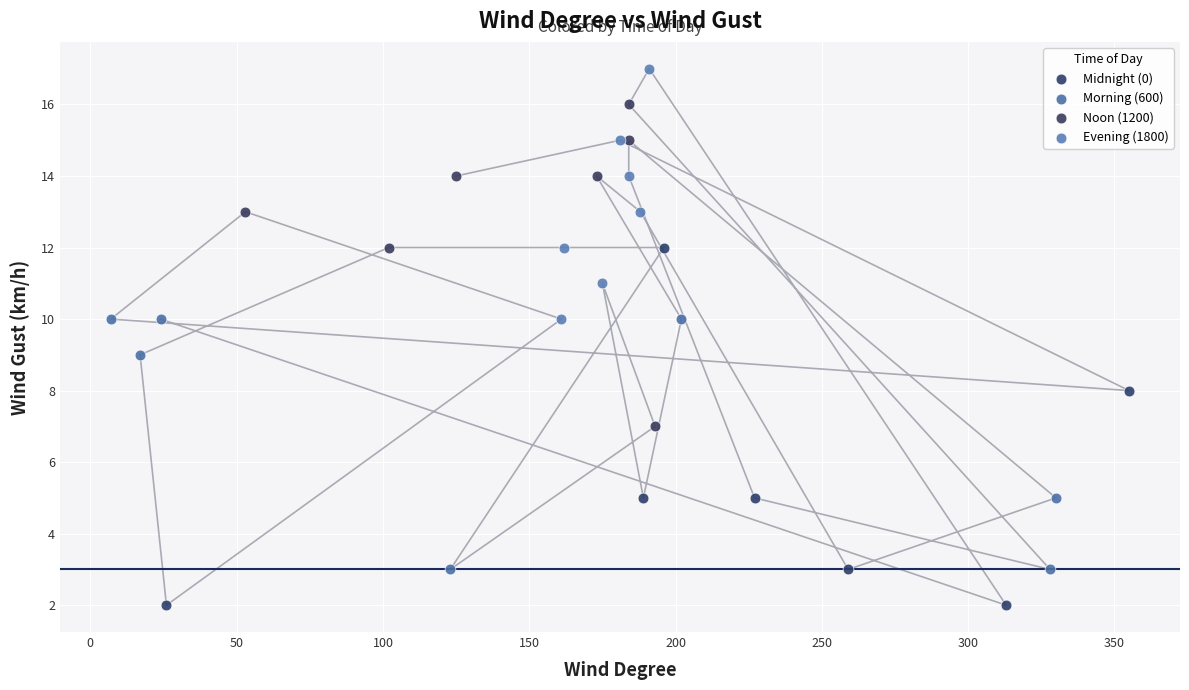

Which series has the widest spread of Y values?

Midnight (0)